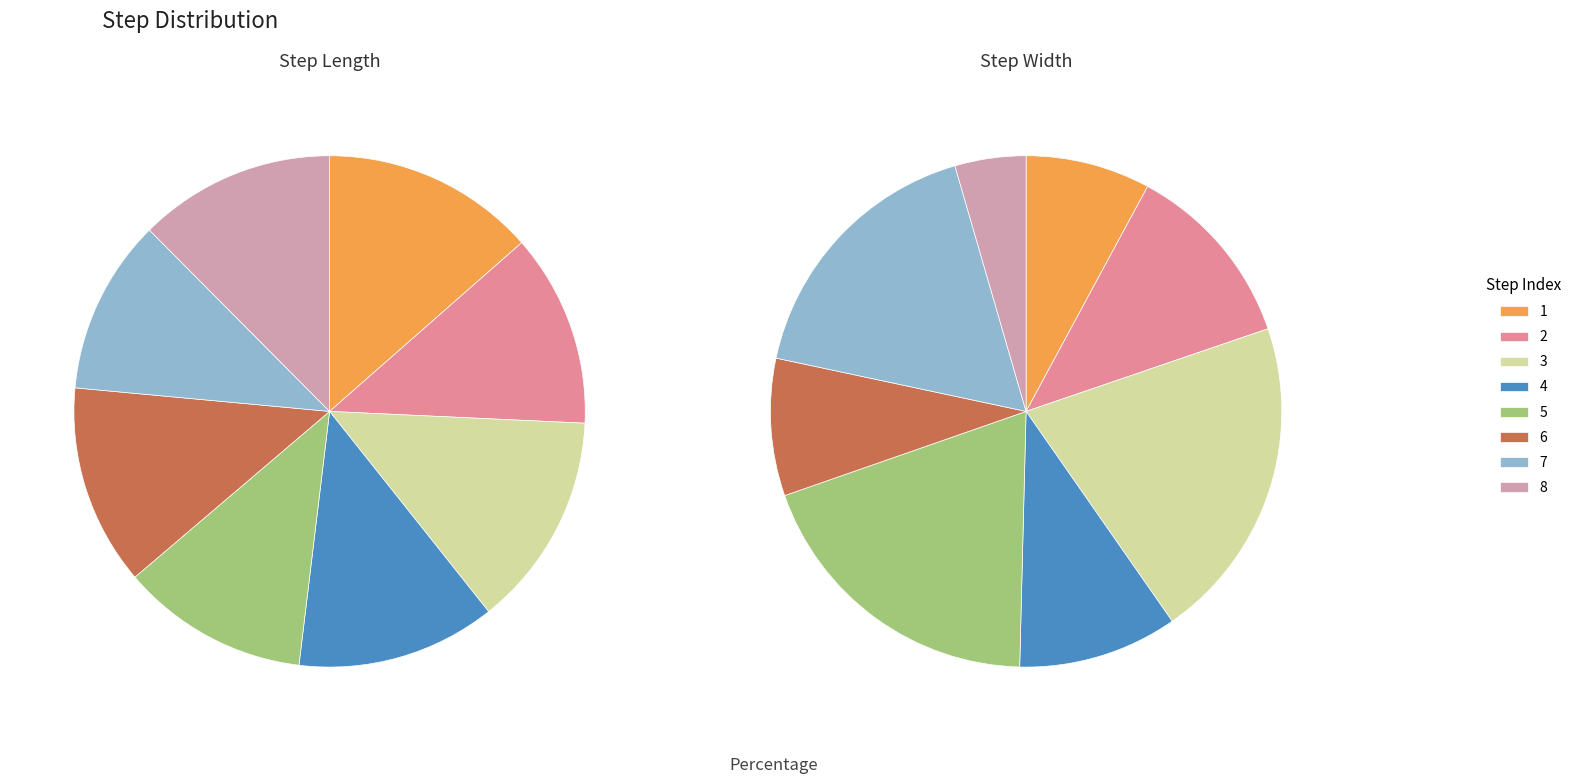

Is the sum of 2 and values_step_width greater than half?

No